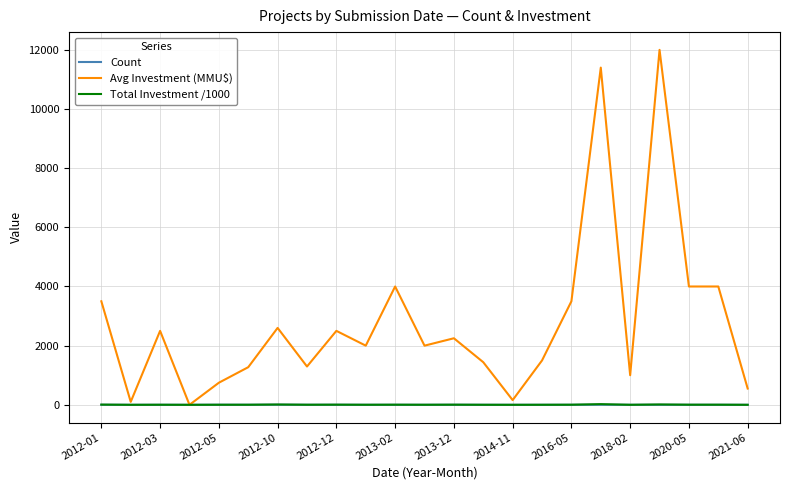

Which series has the largest total across all categories?

Avg Investment (MMU$)